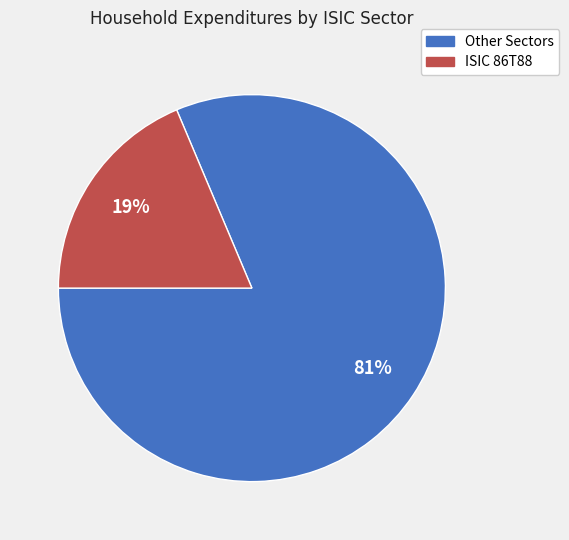

Is there any slice that represents more than half of the pie?

Yes